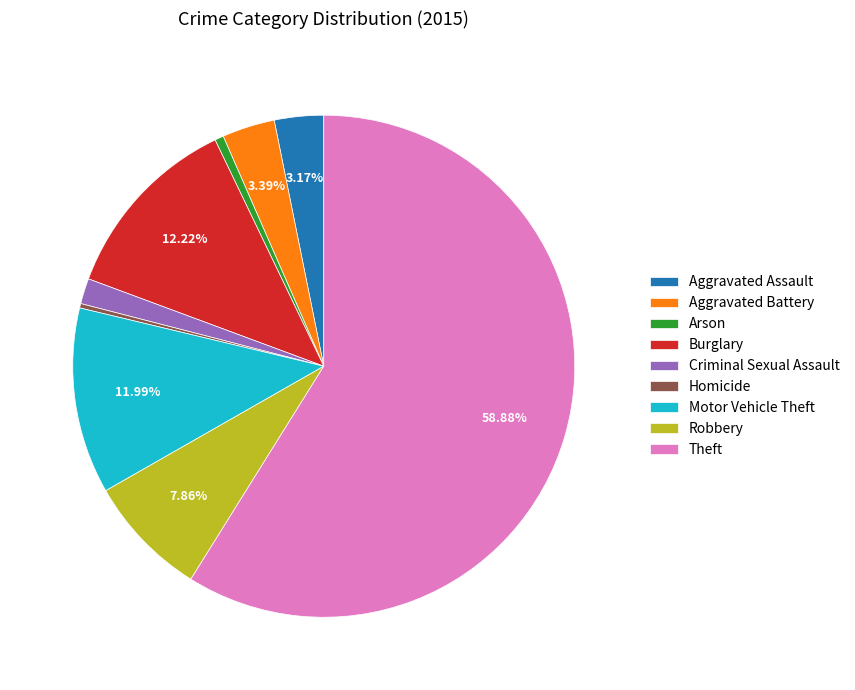

Which category has the biggest portion of the pie?

Theft